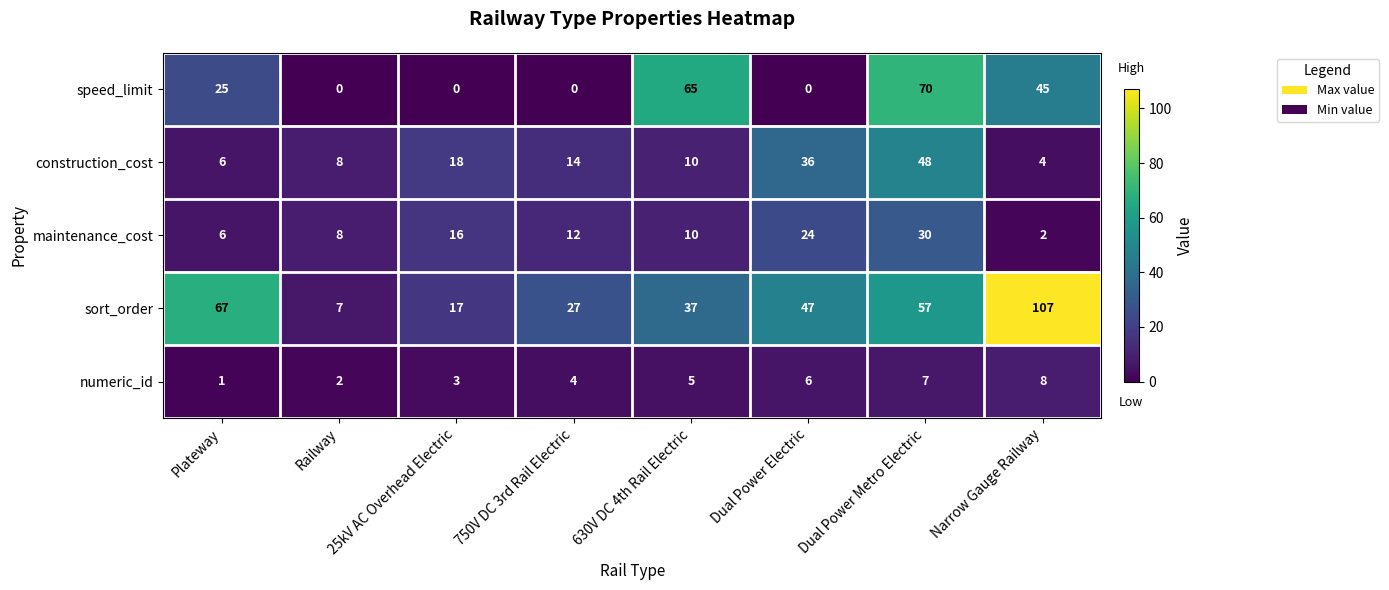

Rank the series by their maximum value, from lowest to highest.

numeric_id, maintenance_cost, construction_cost, speed_limit, sort_order